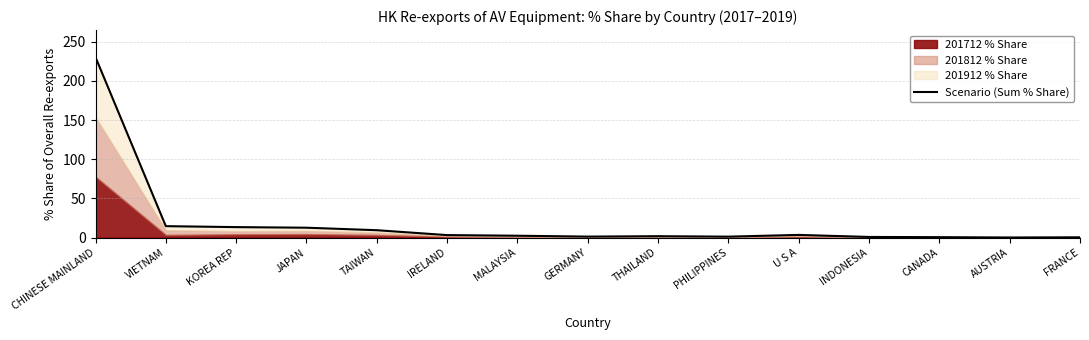

What is the difference between the values at MALAYSIA and GERMANY?

1.1